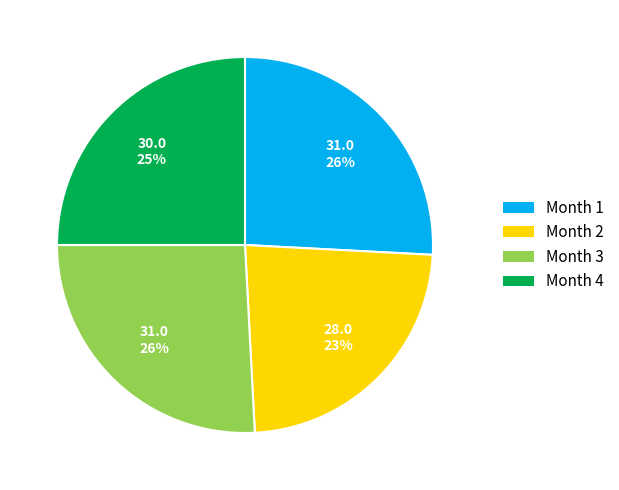

To the nearest percent, what is the average slice percentage?

25%